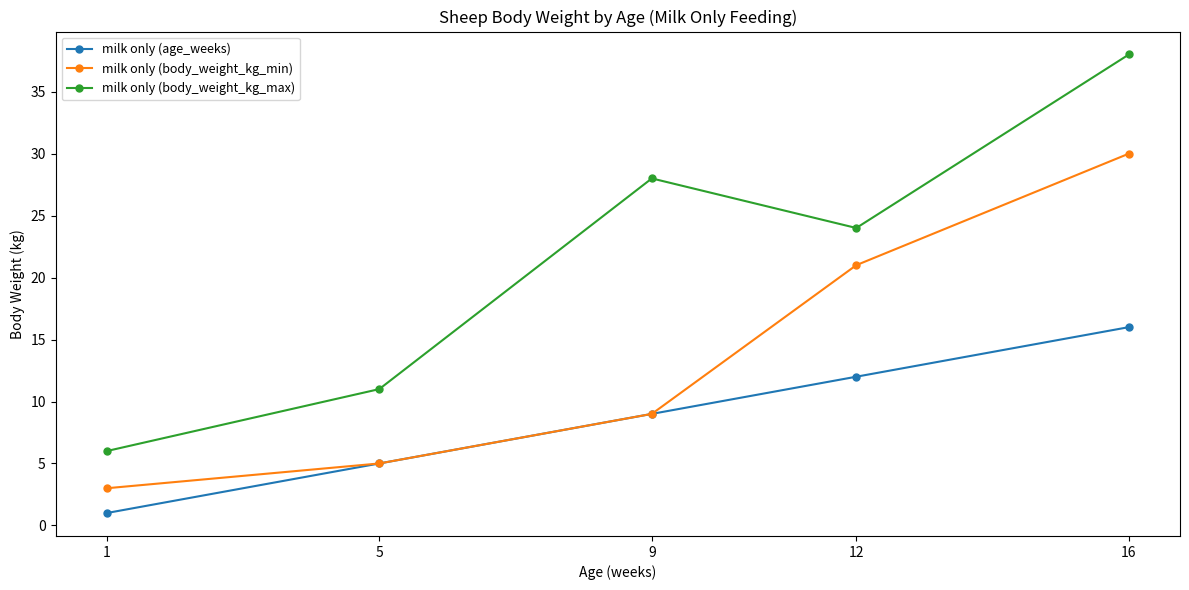

Reading left to right, list all the values displayed in this chart.

milk only (age_weeks): 1=1	5=5	9=9	12=12	16=16
milk only (body_weight_kg_min): 1=3	5=5	9=9	12=21	16=30
milk only (body_weight_kg_max): 1=6	5=11	9=28	12=24	16=38